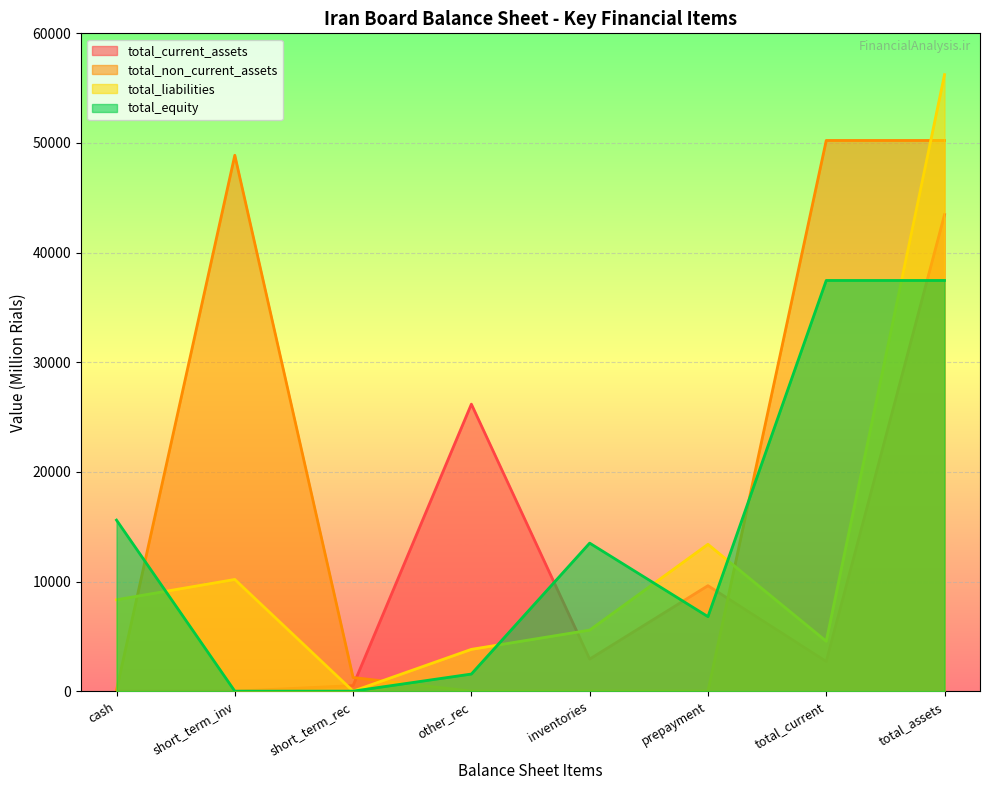

Rank the series at inventories from highest to lowest value.

total_equity, total_liabilities, total_current_assets, total_non_current_assets